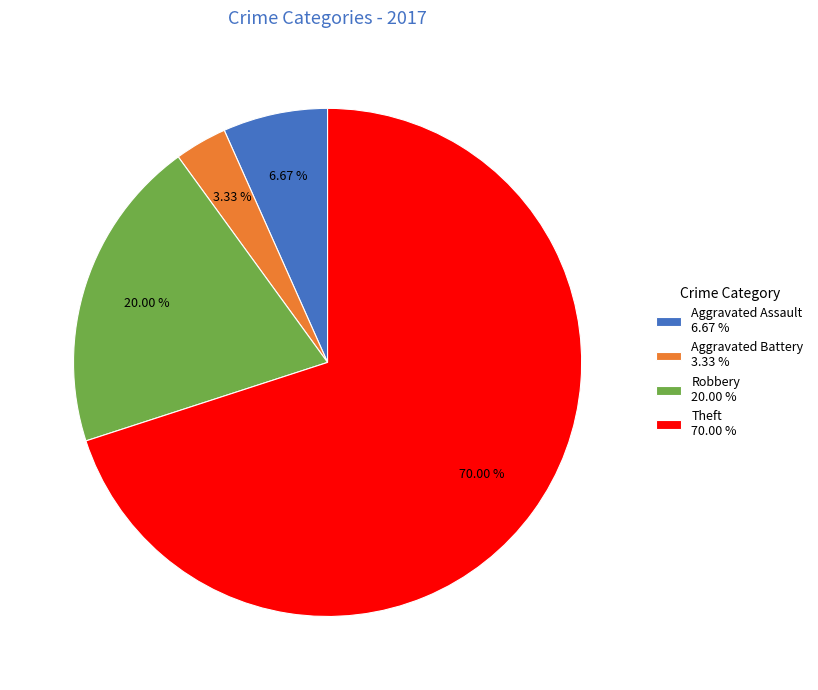

Which category has the smallest portion of the pie?

Aggravated Battery